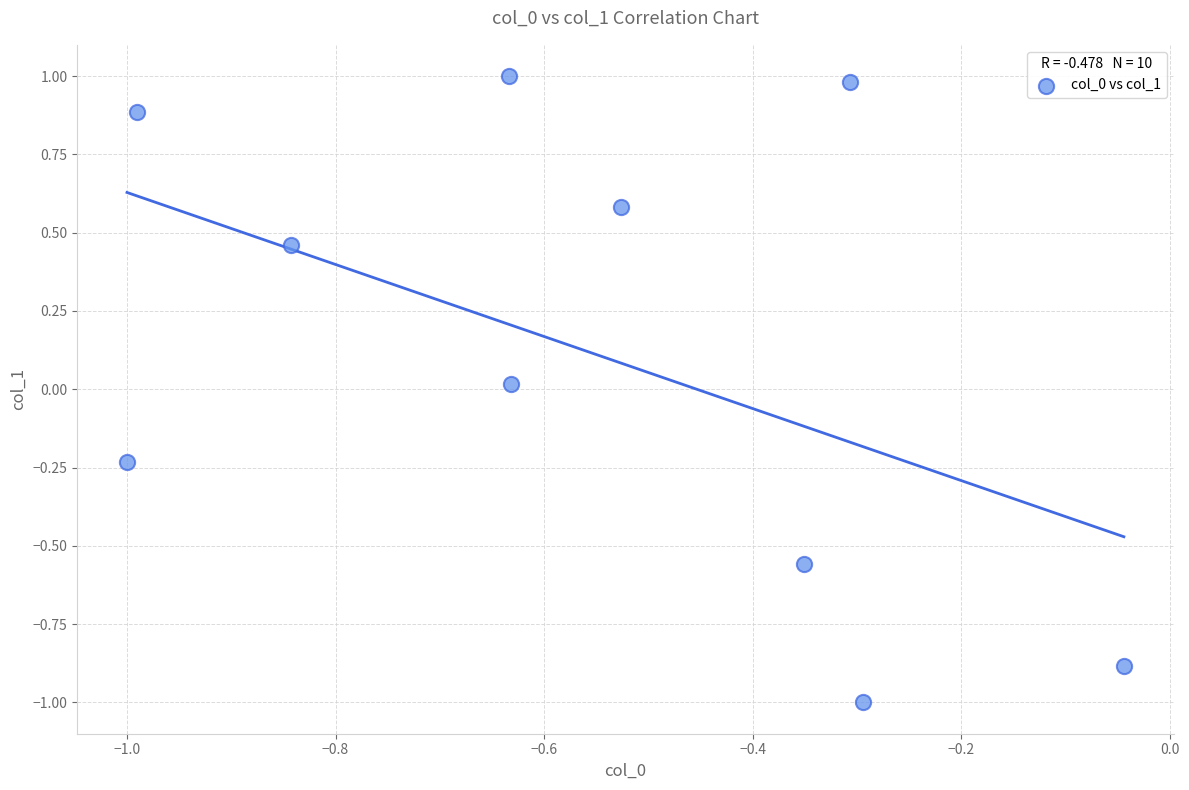

What is the range of X values (max minus min)?

1.0